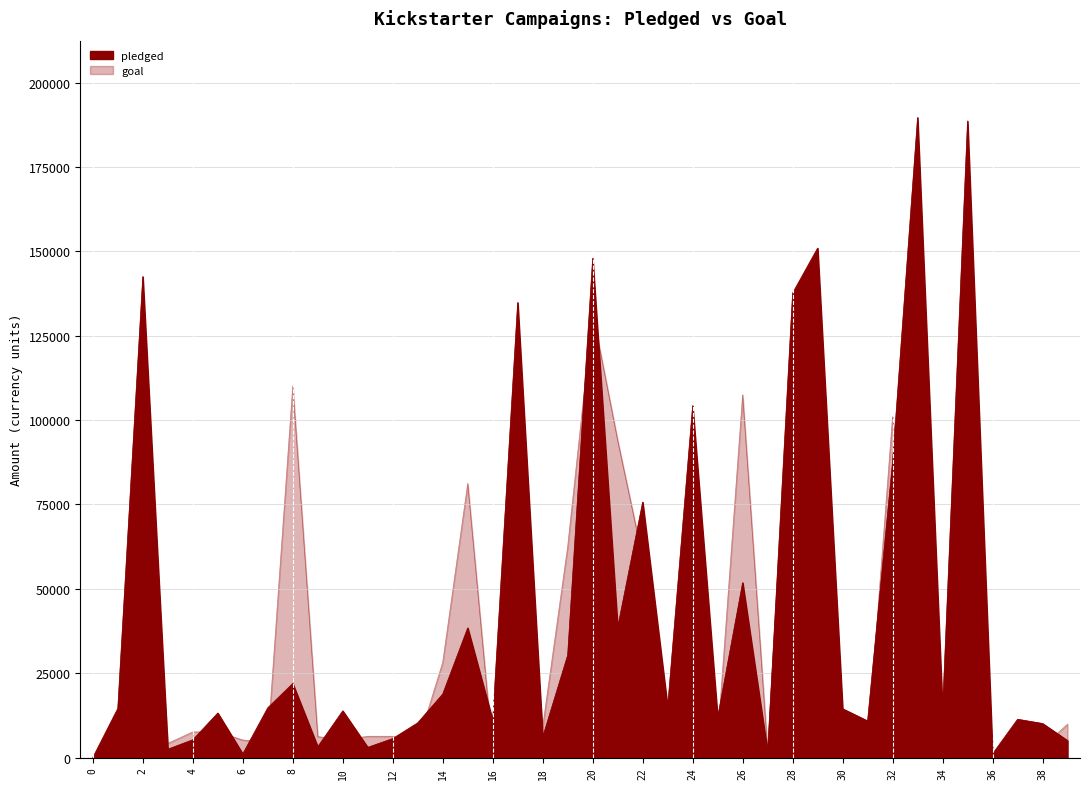

Where is the first local maximum for goal?

2